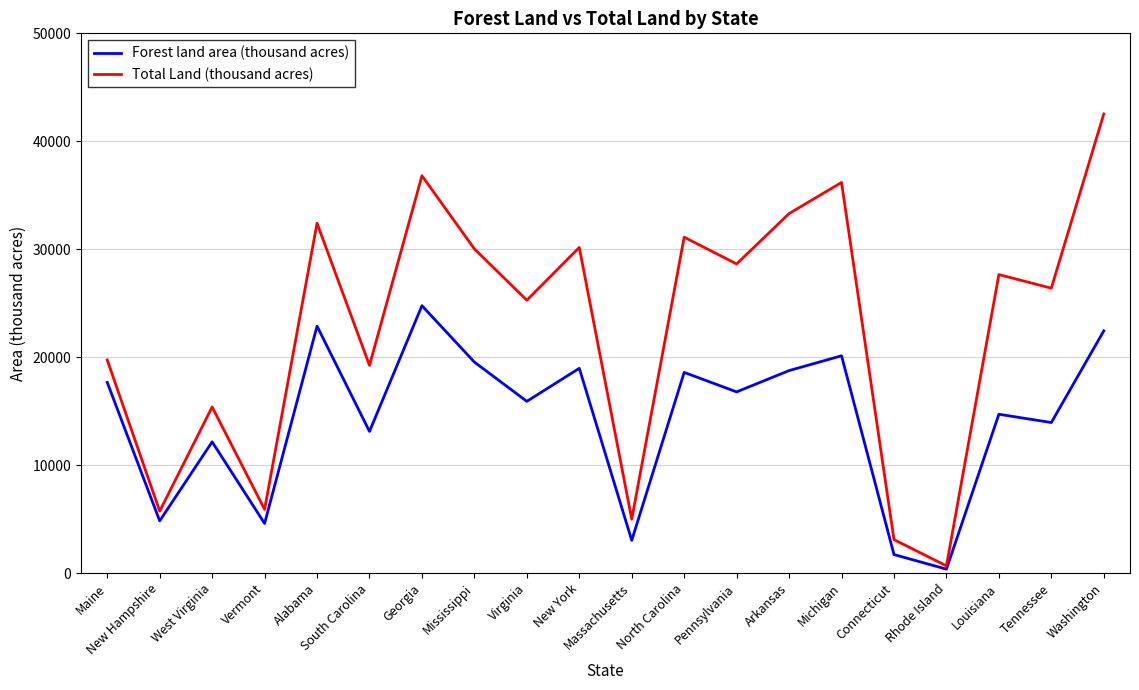

Is this an area chart (filled region under the line)?

No